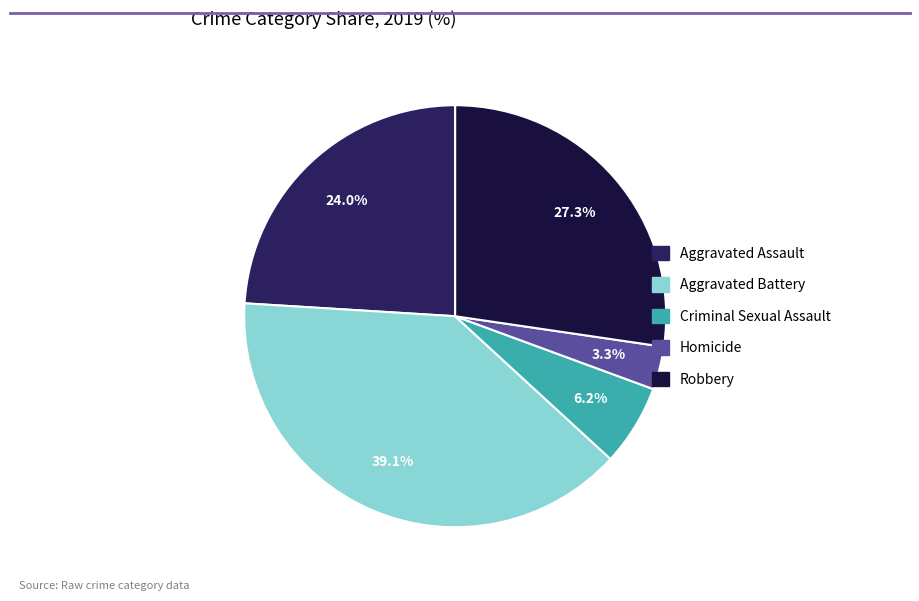

To the nearest percent, what is the difference between the Aggravated Battery and Homicide slice percentages?

36%